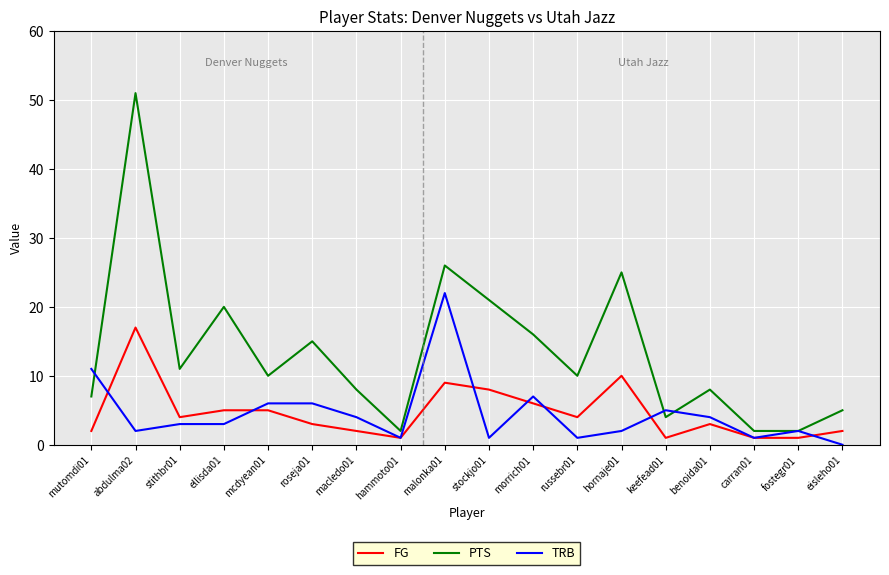

True or false: FG and PTS intersect in this chart.

False